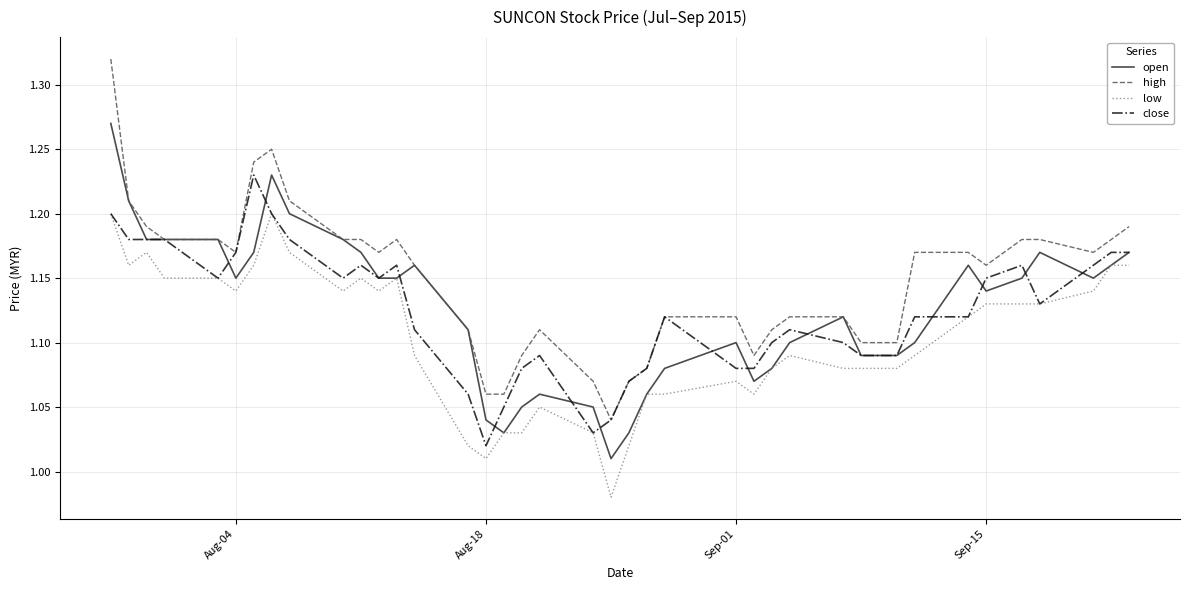

True or false: low and high intersect in this chart.

False